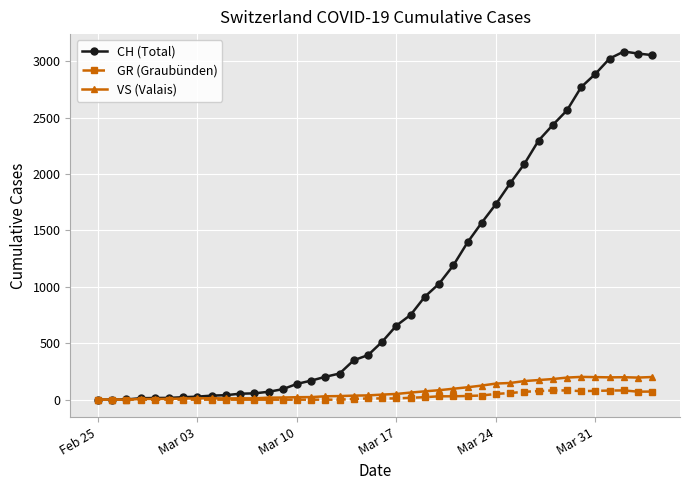

Which series has the widest spread of values?

CH (Total)